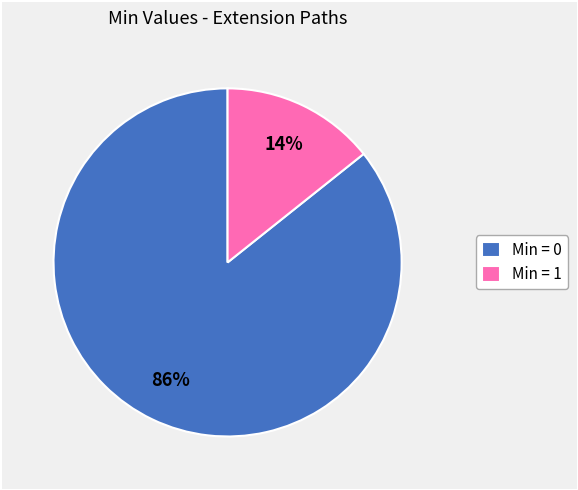

To the nearest percent, what percentage of the pie is Min = 1?

14%